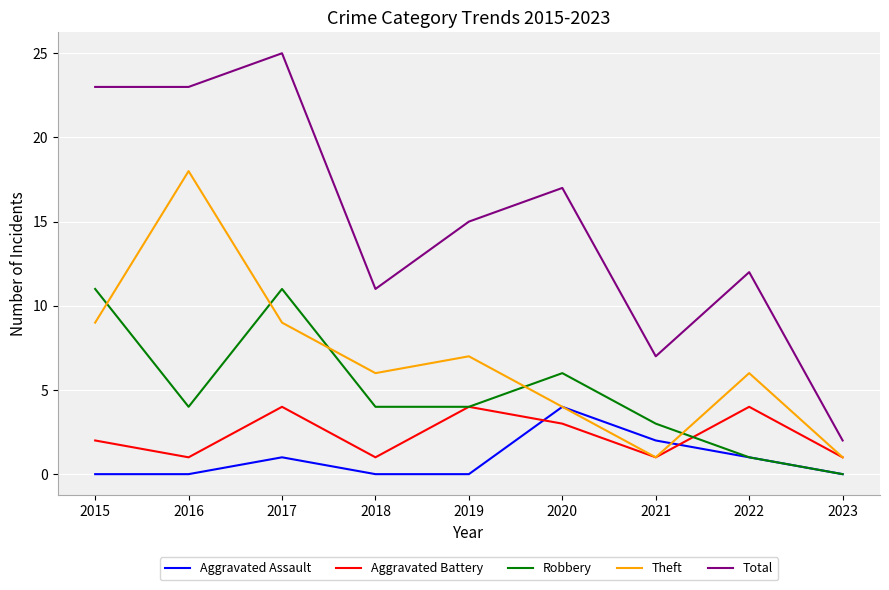

At how many categories does at least one series exceed 6?

8